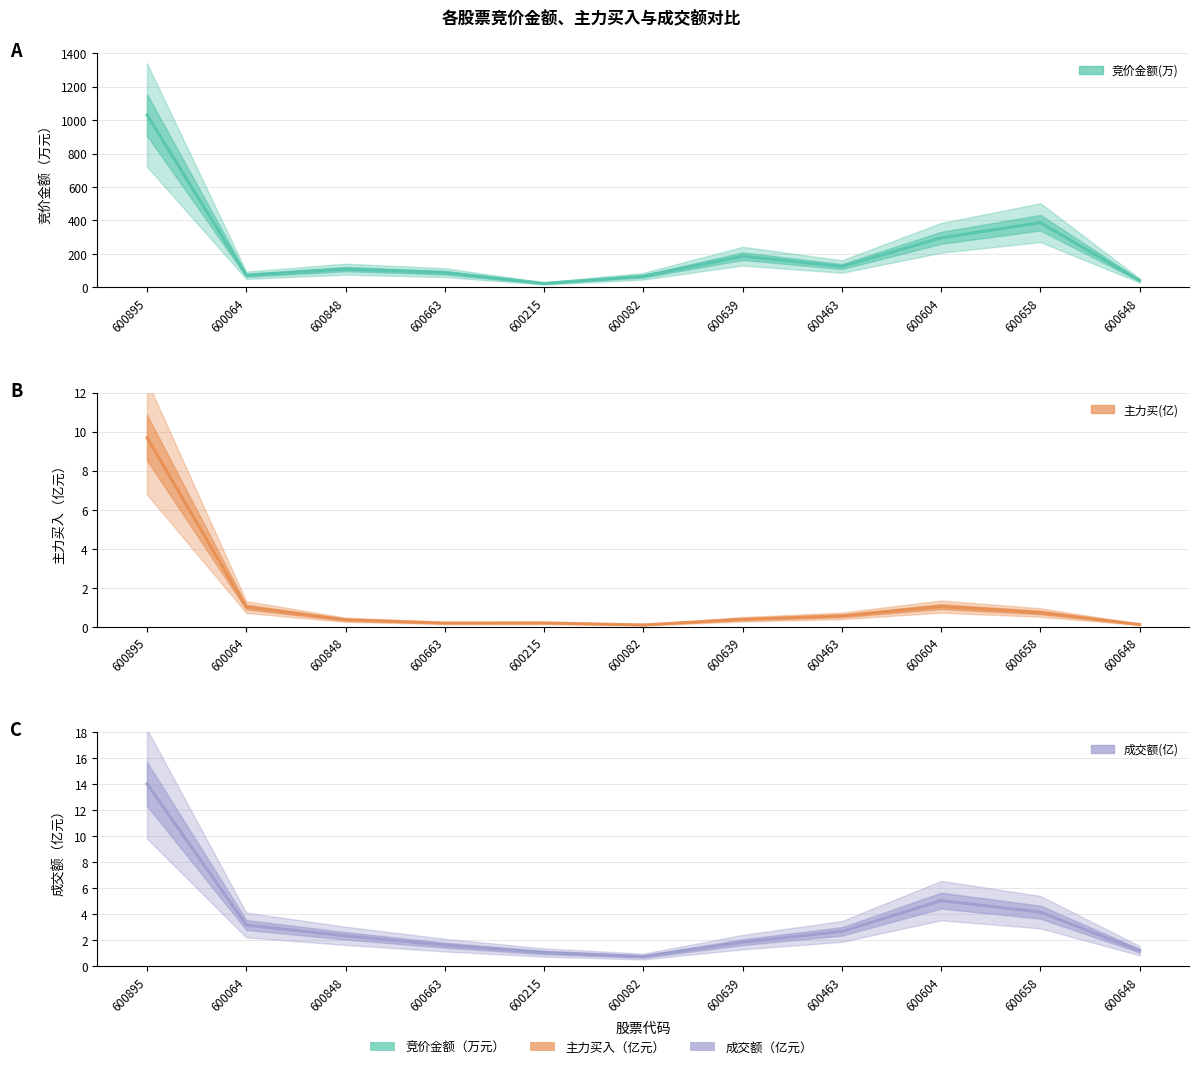

True or false: 主力买(亿) and 成交额(亿) intersect in this chart.

False